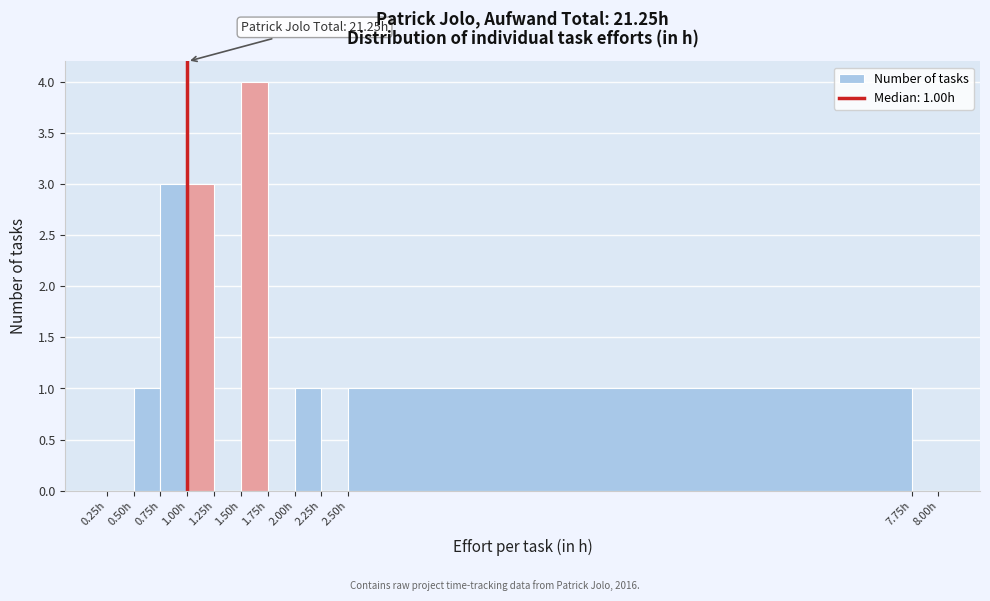

Over which range of the x-axis is the bar tallest?

1.50 to 1.75